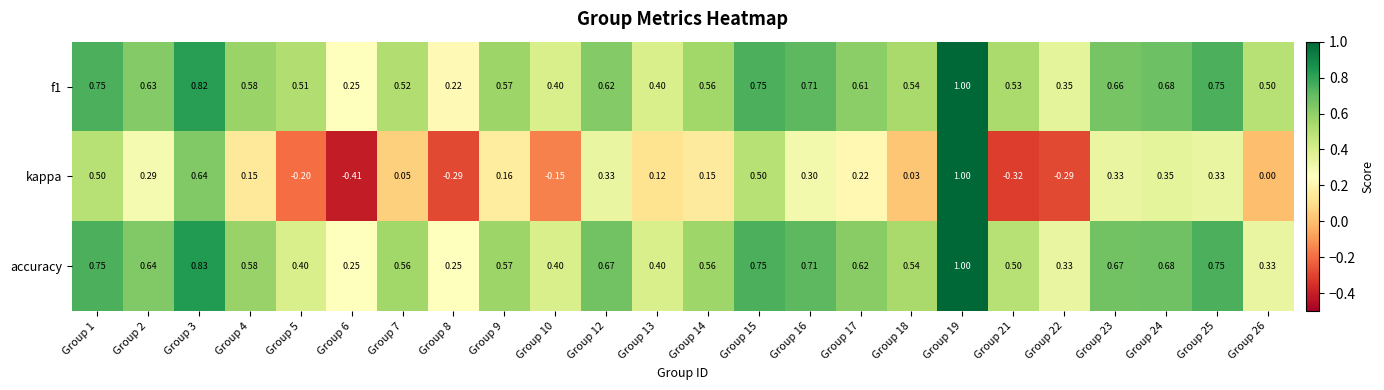

Which series has the widest spread of values?

kappa